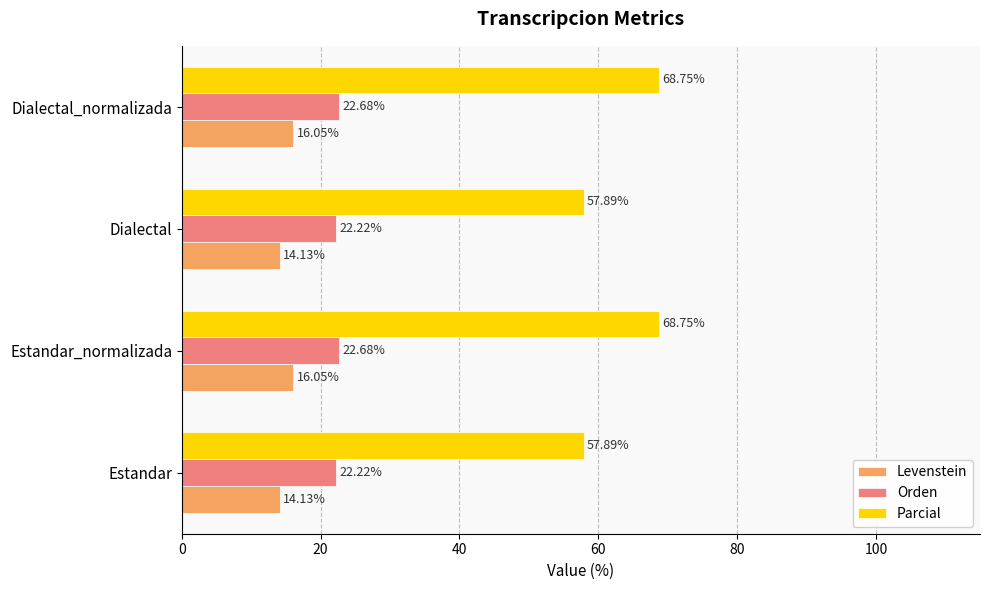

Rank the series by their average value, from lowest to highest.

Levenstein, Orden, Parcial